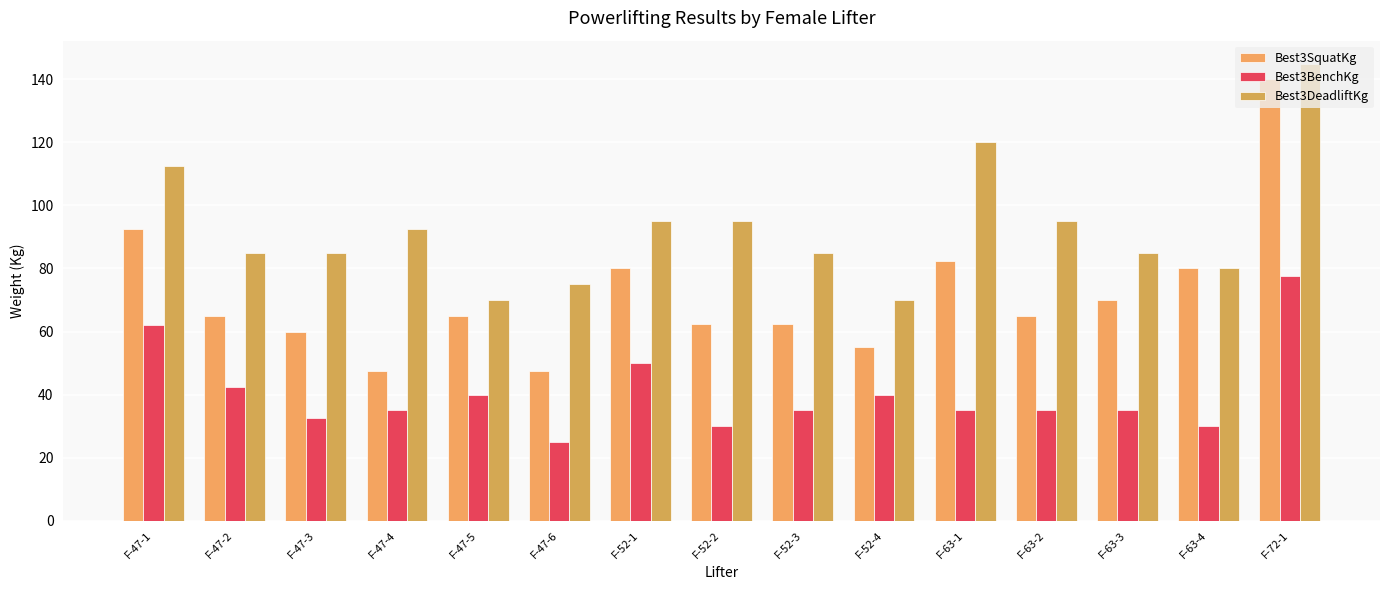

What is the smallest value displayed?

25.0